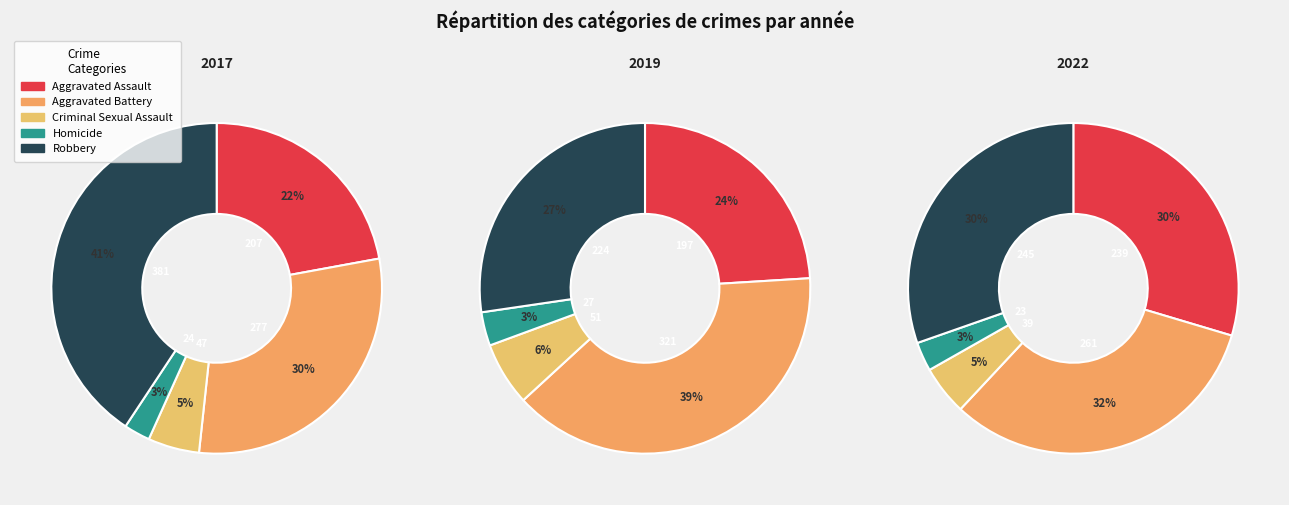

Combined, do 4 and 3 account for over 50%?

No